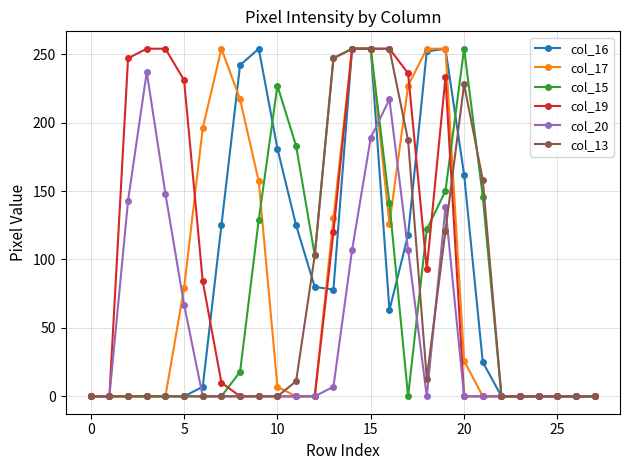

True or false: col_17 has more than 0 interior local peaks.

True